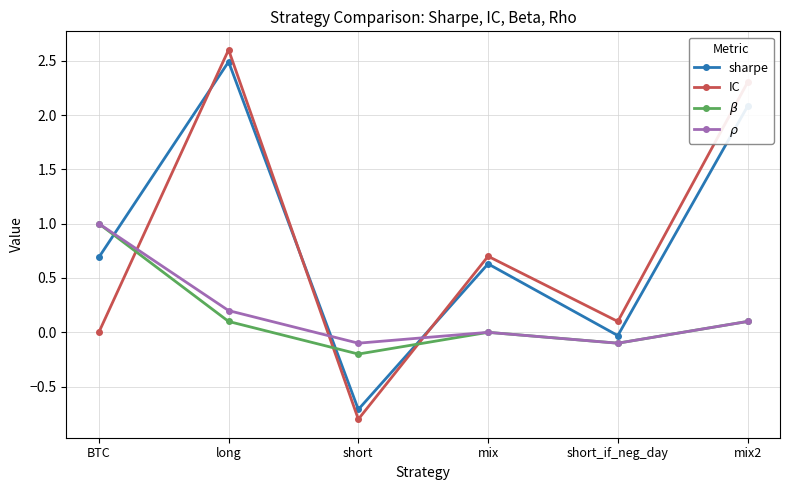

What is the label of the 3rd point from the left?

short